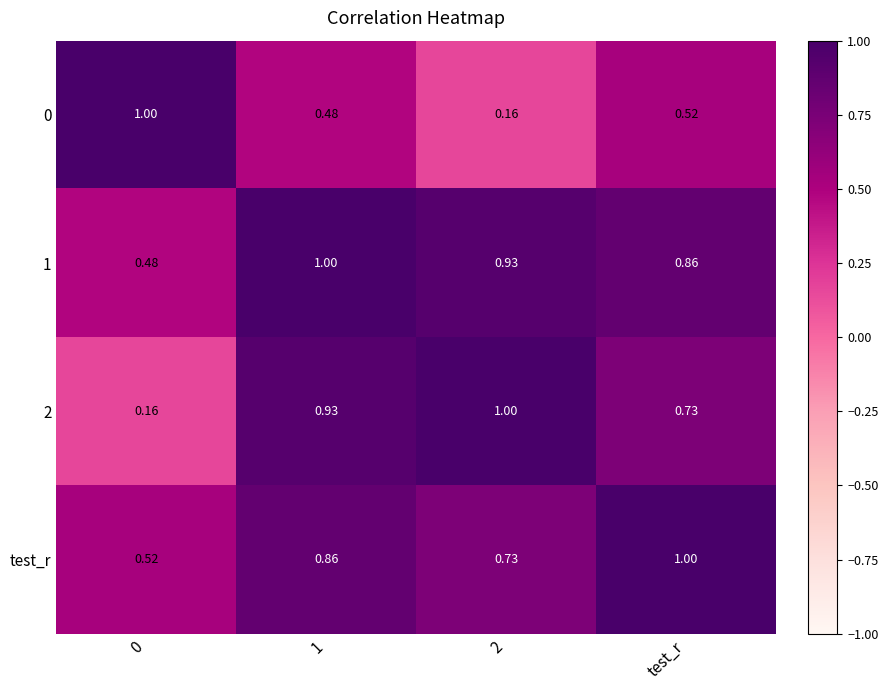

Is the value of test_r at 2 greater than the value of 1 at test_r?

No